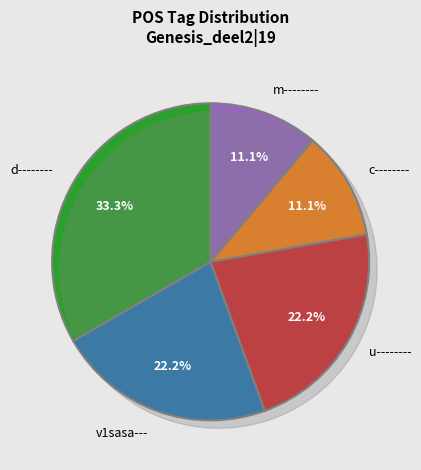

To the nearest percent, what is the difference between the largest and smallest slice percentages?

22%